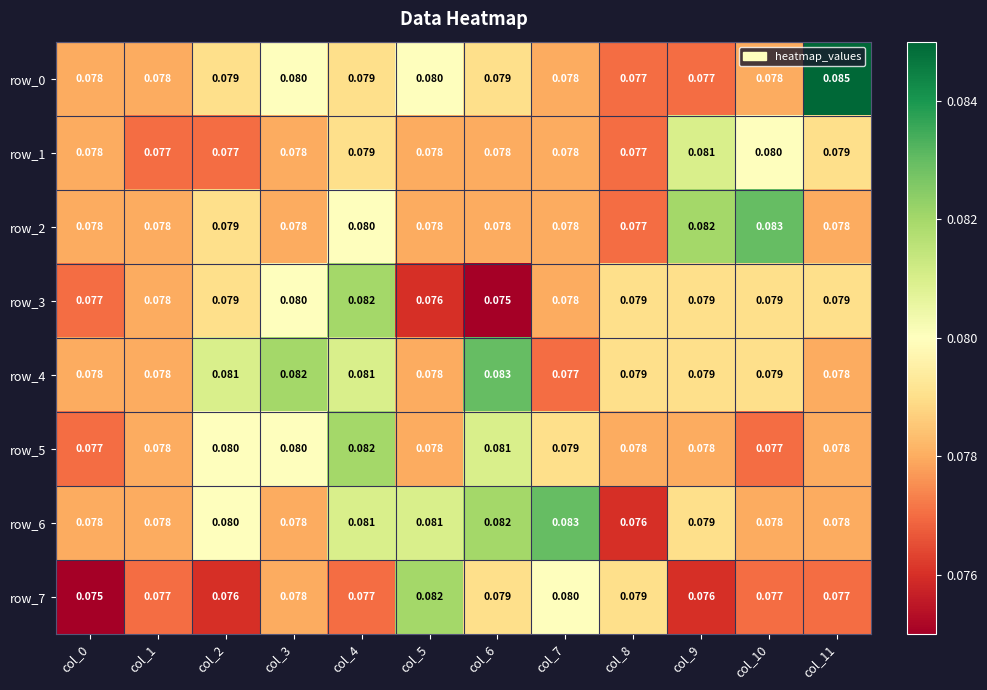

At which label is row_7 closest to 0?

col_0